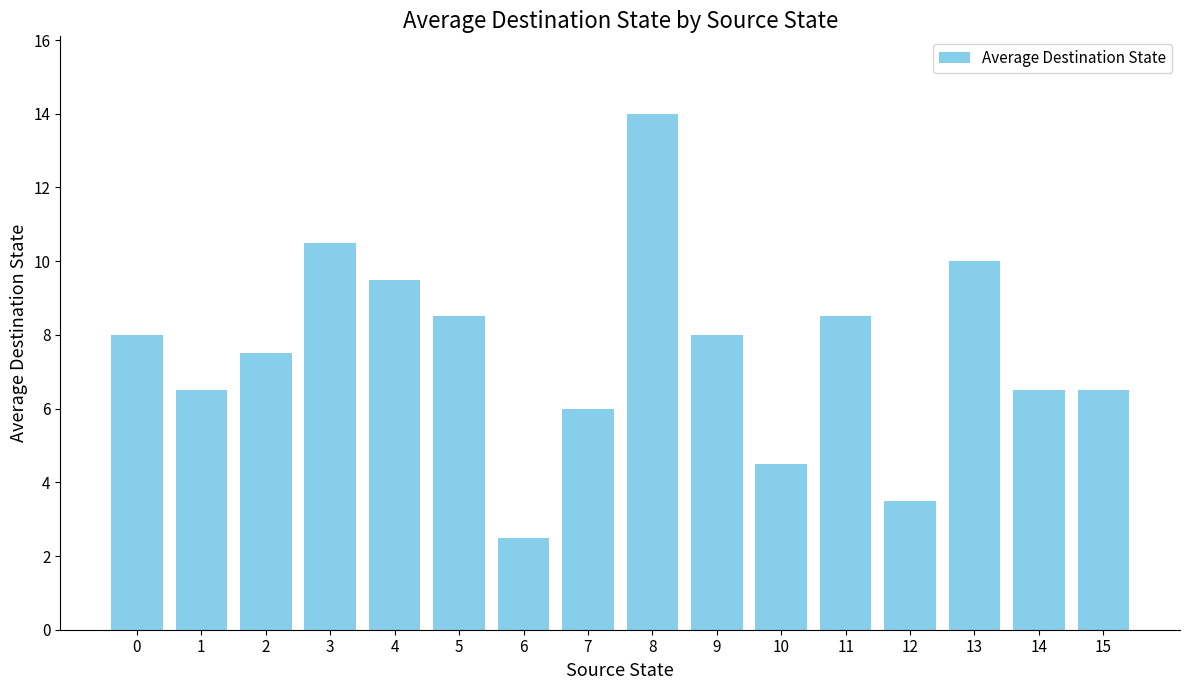

Which label corresponds to the largest value in the chart?

8